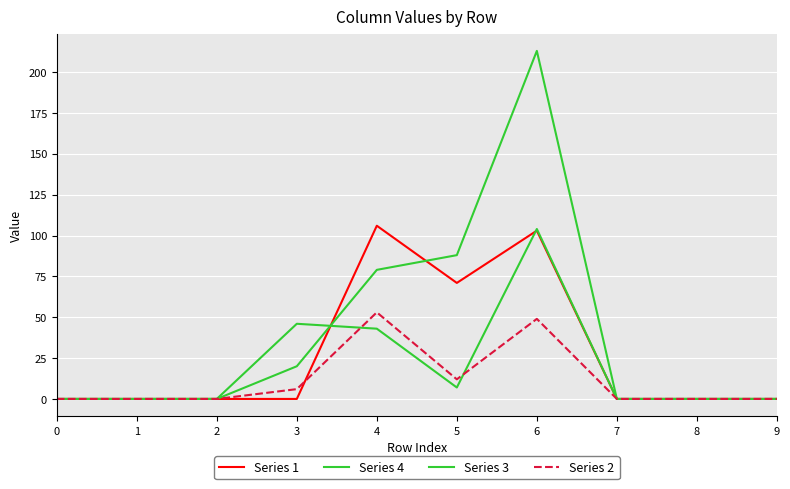

Does the chart have visible grid lines?

Yes